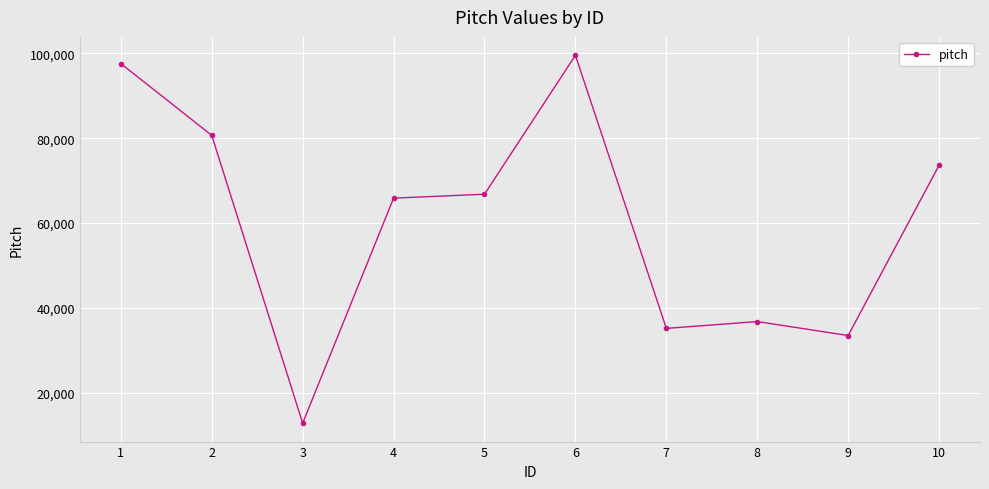

True or false: the data has more than 0 interior local peaks.

True